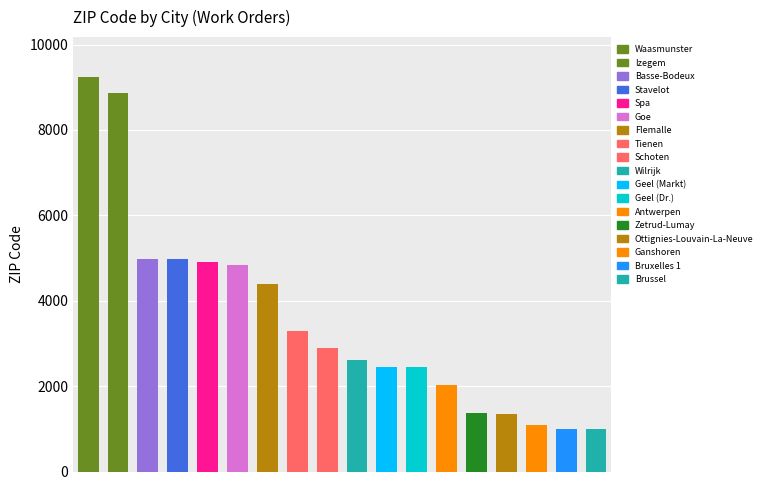

What is the average value?

3539